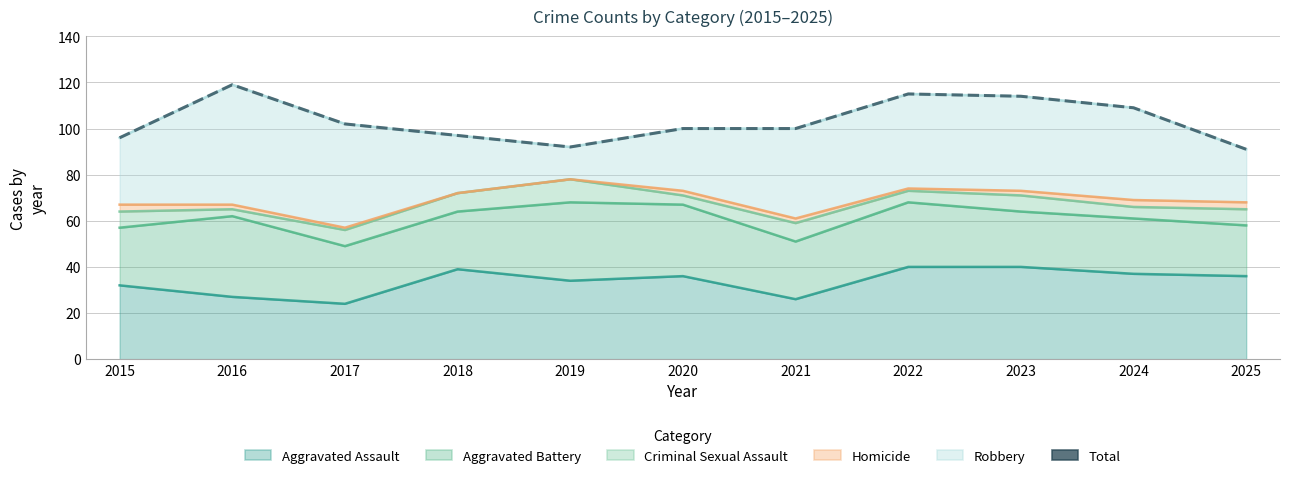

Between 2019 and 2022, which is larger?

2022